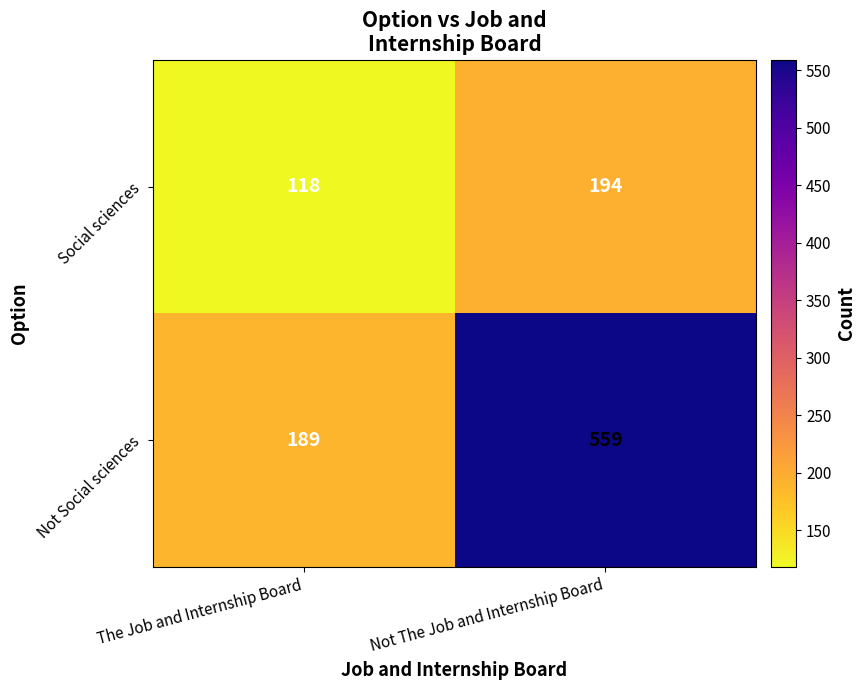

How many distinct data groups are displayed?

2